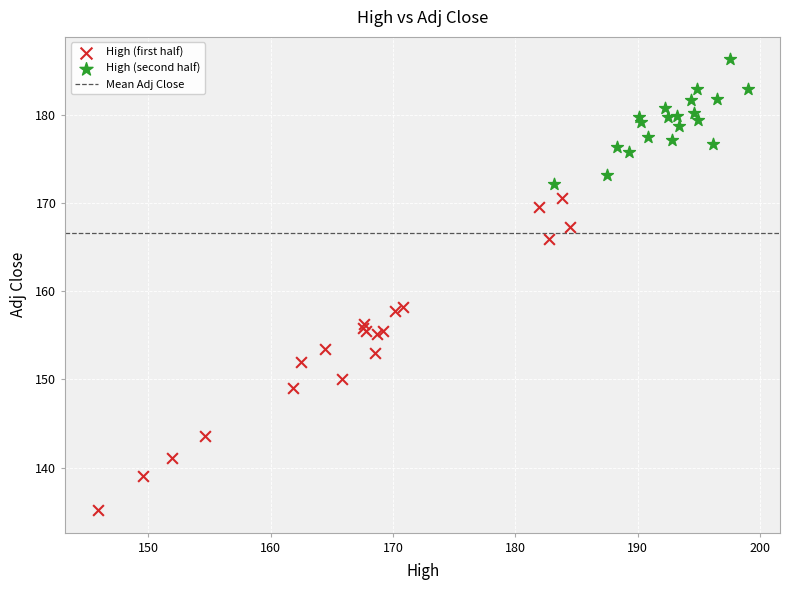

Which series contains the lowest Y value?

High (first half)